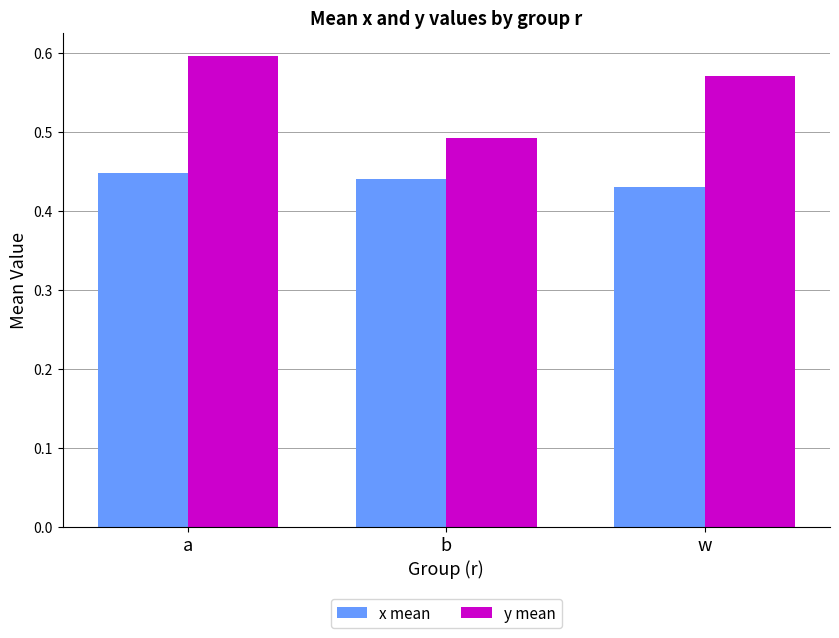

Which label corresponds to the largest value in the chart?

a